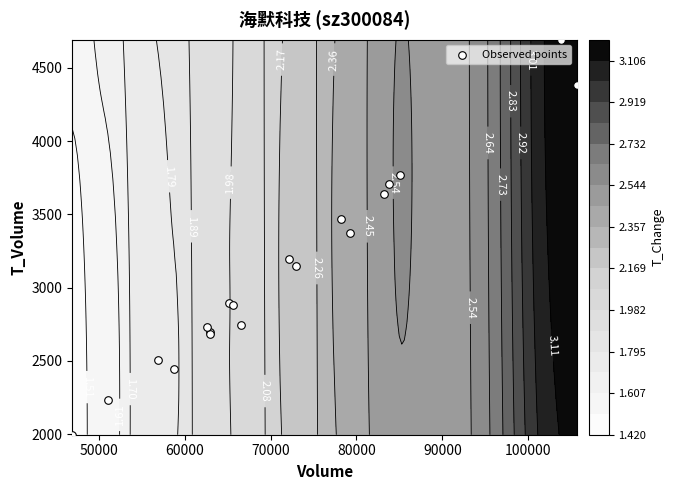

What is the average value?

3116